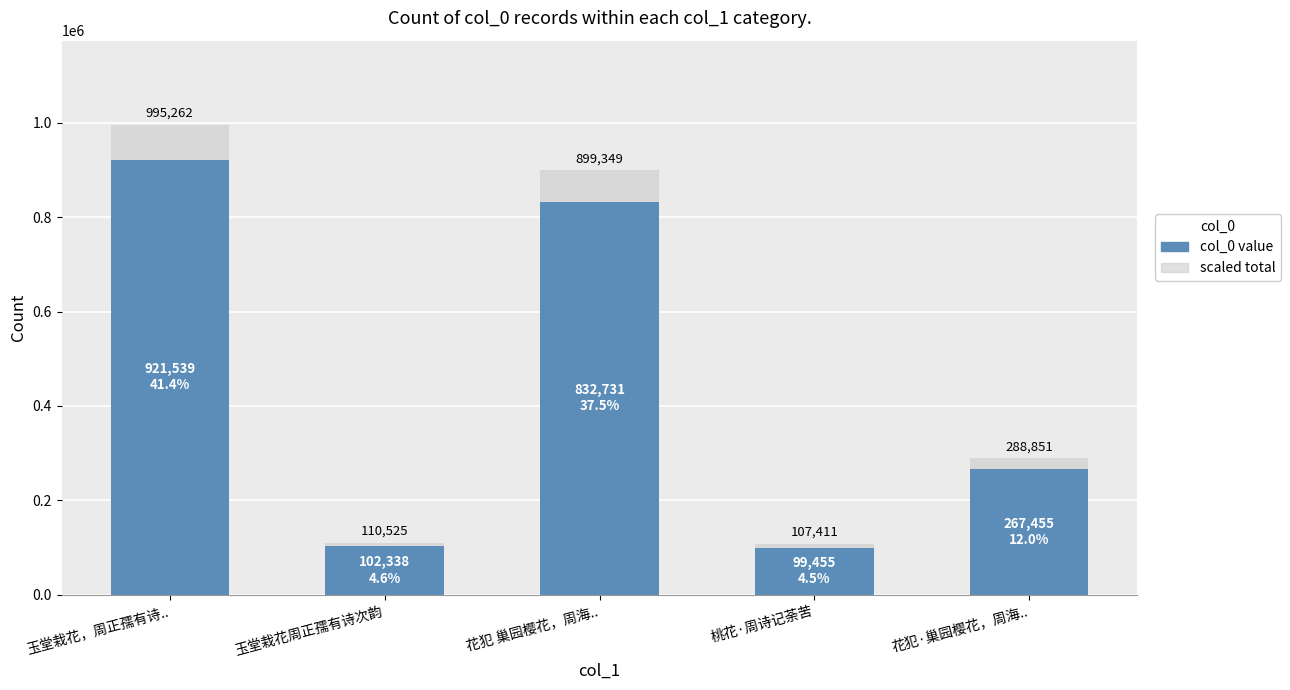

What position from the right is 桃花·周诗记荼苦?

2